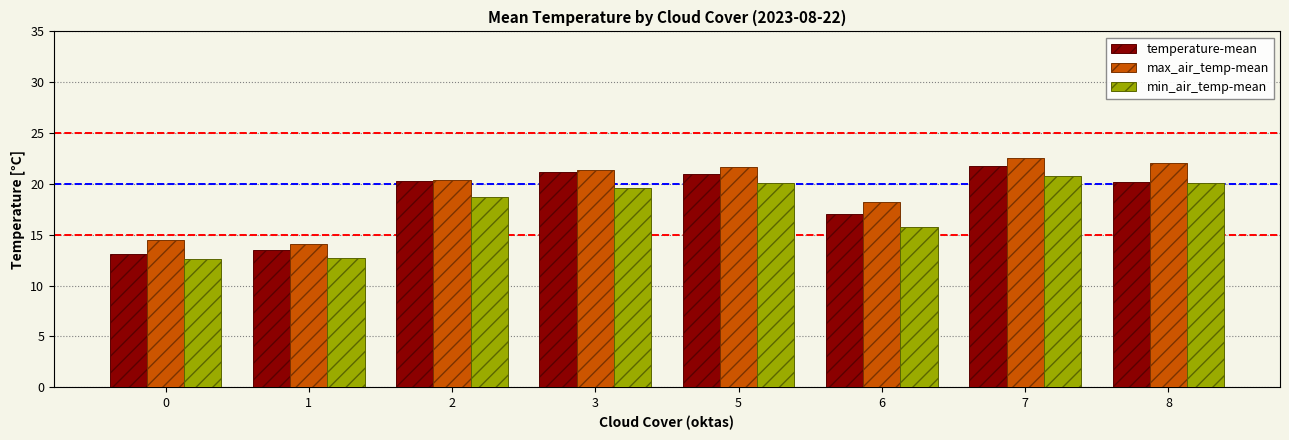

The temperature-mean series shows 4.7 at 3. True or false?

False